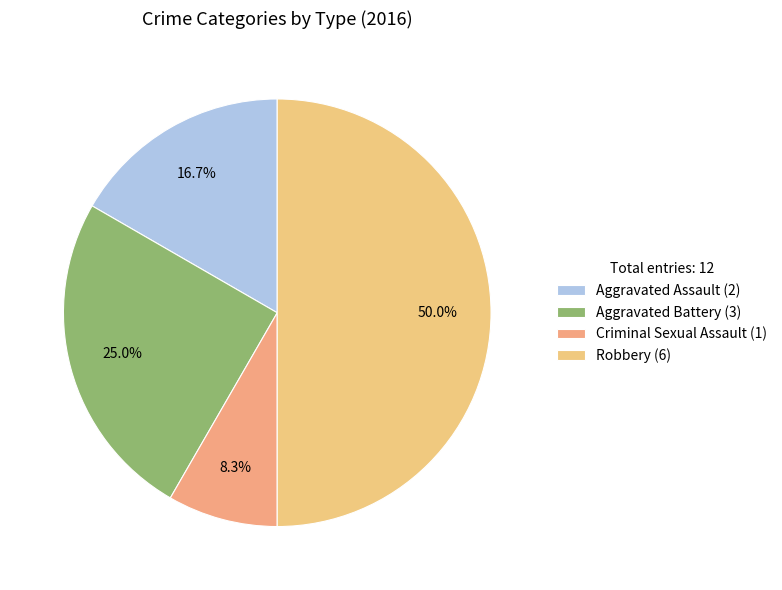

What is the largest slice in the pie chart?

Robbery